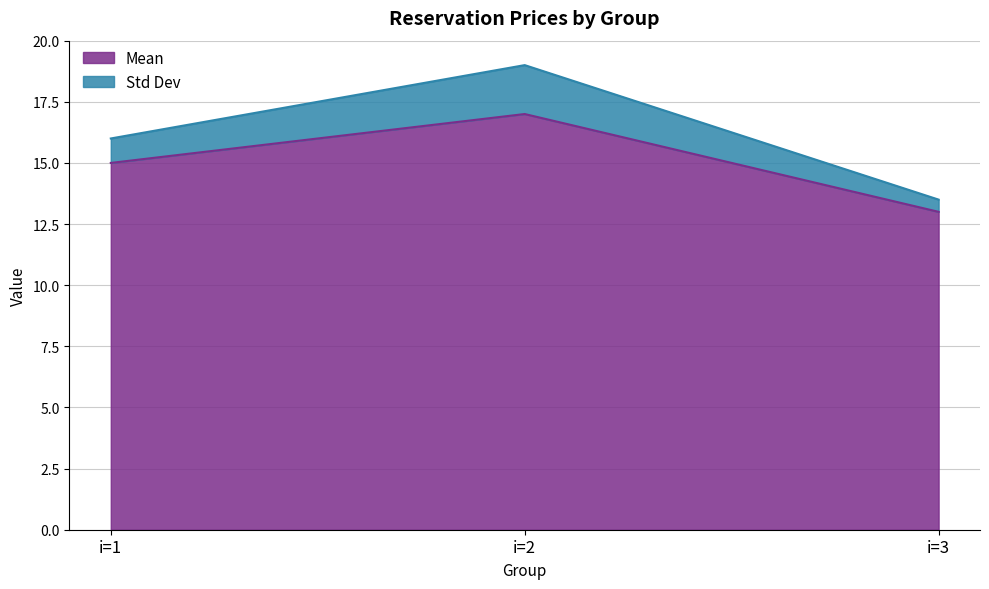

What is the value of the Std Dev point at the 3rd from the left?

13.5